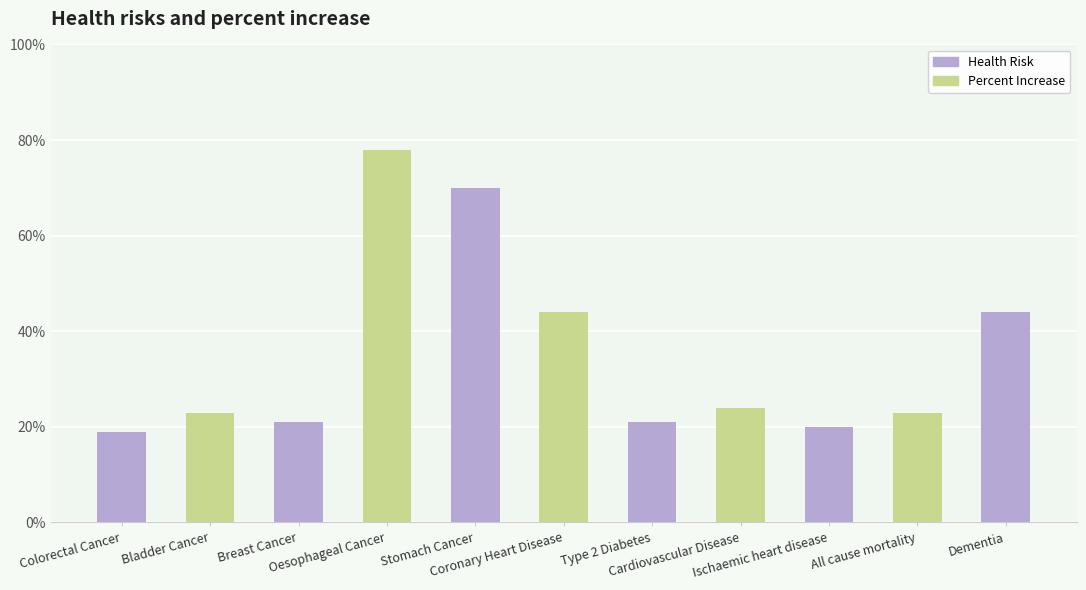

What is the difference between the maximum and minimum values?

0.6